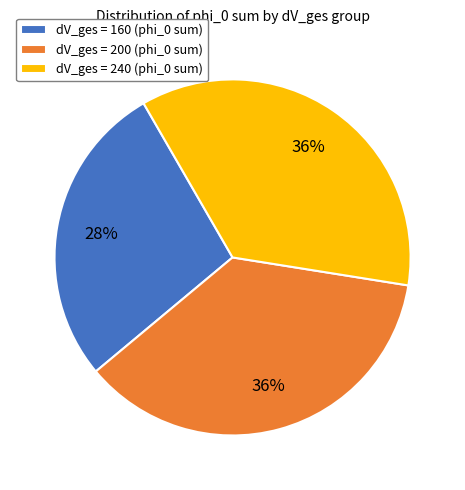

To the nearest percent, what is the average slice percentage?

33%